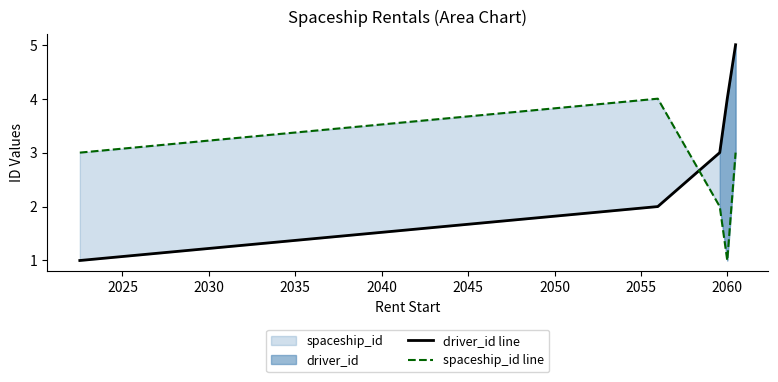

What is the difference between the maximum and minimum values in the spaceship_id line series?

3